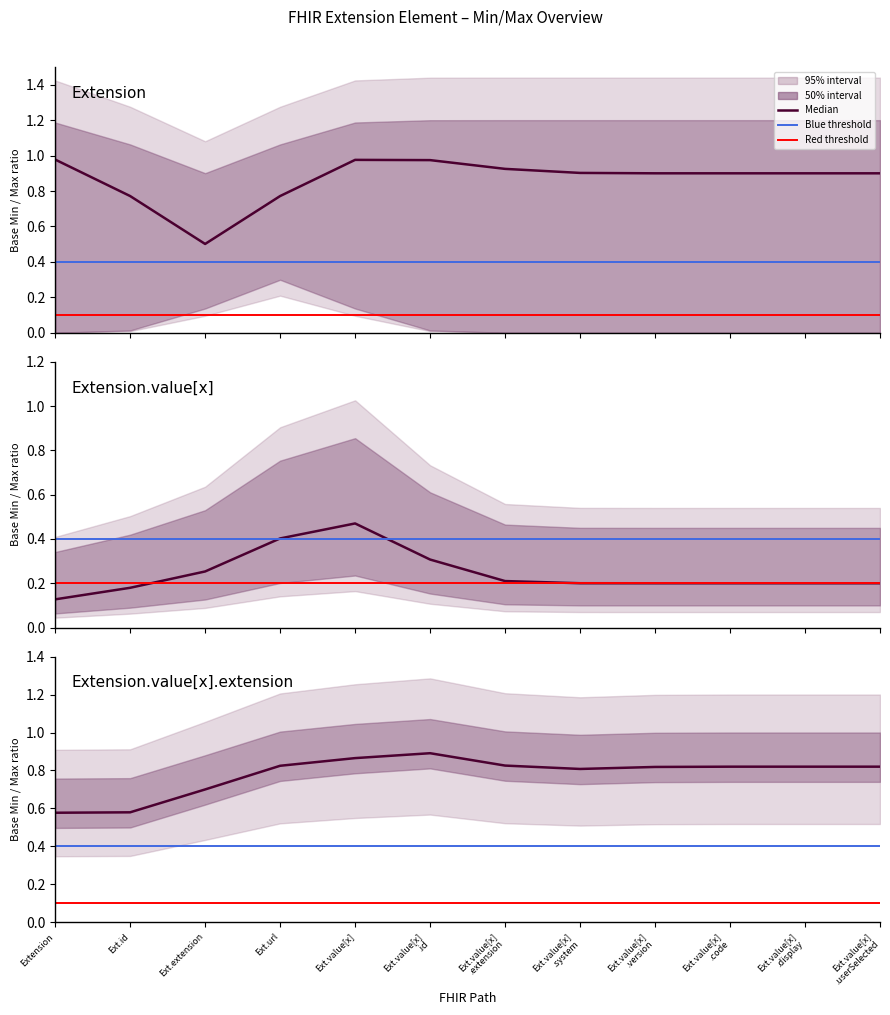

True or false: min_values and base_max_values cross at least once.

False